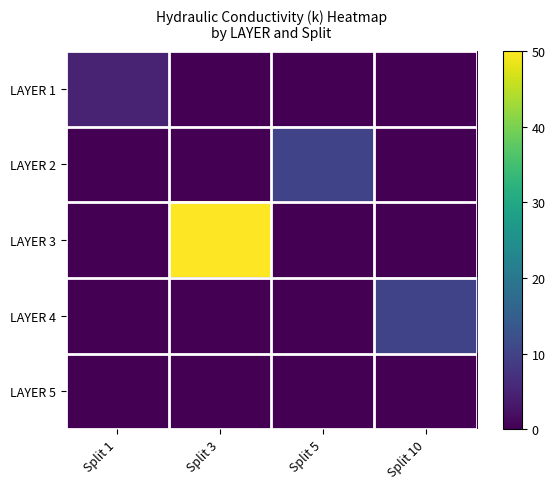

Reading left to right, extract all data points from this chart.

LAYER 1: Split 1=5.0	Split 3=0.0	Split 5=0.0	Split 10=0.0
LAYER 2: Split 1=0.0	Split 3=0.0	Split 5=10.0	Split 10=0.0
LAYER 3: Split 1=0.0	Split 3=50.0	Split 5=0.0	Split 10=0.0
LAYER 4: Split 1=0.0	Split 3=0.0	Split 5=0.0	Split 10=10.0
LAYER 5: Split 1=0.0	Split 3=0.0	Split 5=0.0	Split 10=0.0